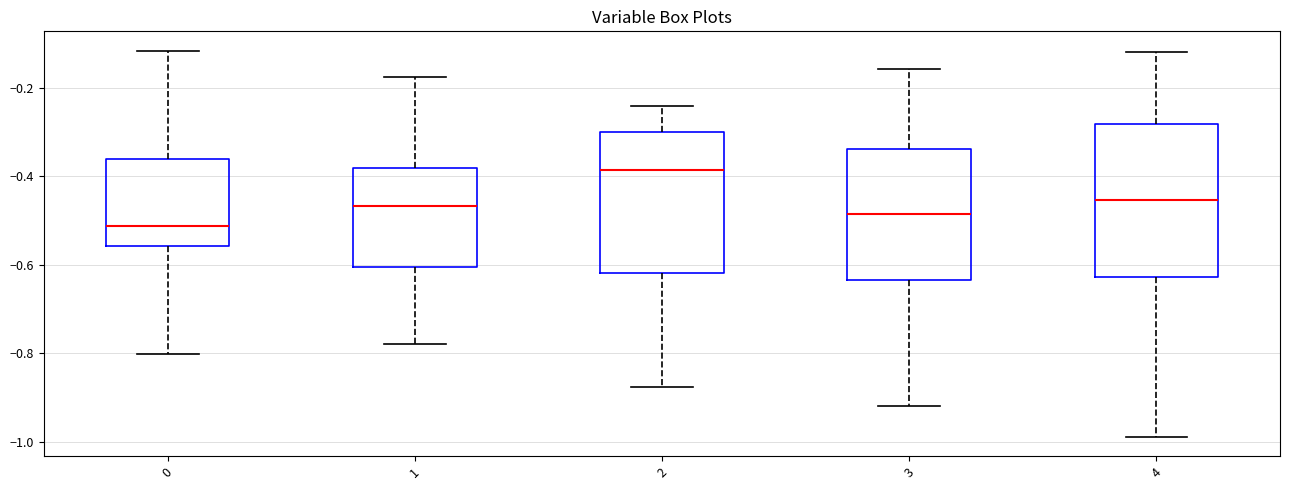

Reading left to right, transcribe this box plot: for each box, give where its median line is, the range the box spans, and where its two whiskers end, as read against the y-axis. The values are not printed on the chart, so give them approximately, as read against the axis.

0: median -0.52, box -0.56 to -0.36, whiskers -0.80 to -0.12
1: median -0.46, box -0.60 to -0.38, whiskers -0.78 to -0.18
2: median -0.38, box -0.62 to -0.30, whiskers -0.88 to -0.24
3: median -0.48, box -0.64 to -0.34, whiskers -0.92 to -0.16
4: median -0.46, box -0.62 to -0.28, whiskers -0.98 to -0.12